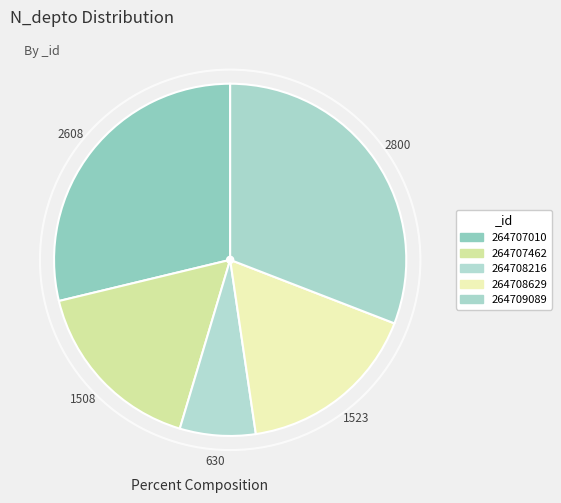

Is it true that 264707462 is 7% of the pie?

False